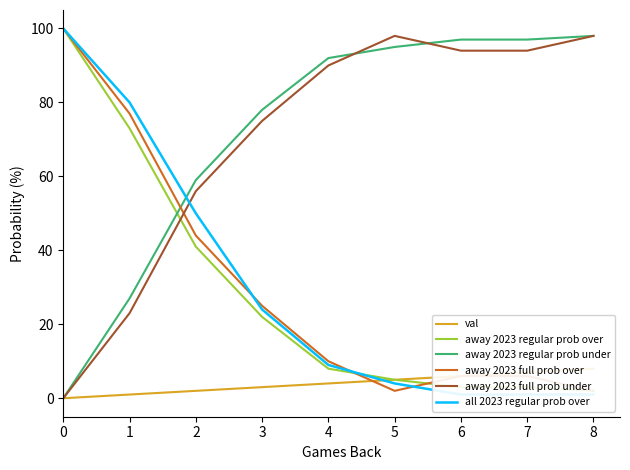

How many lines are shown in the chart?

6